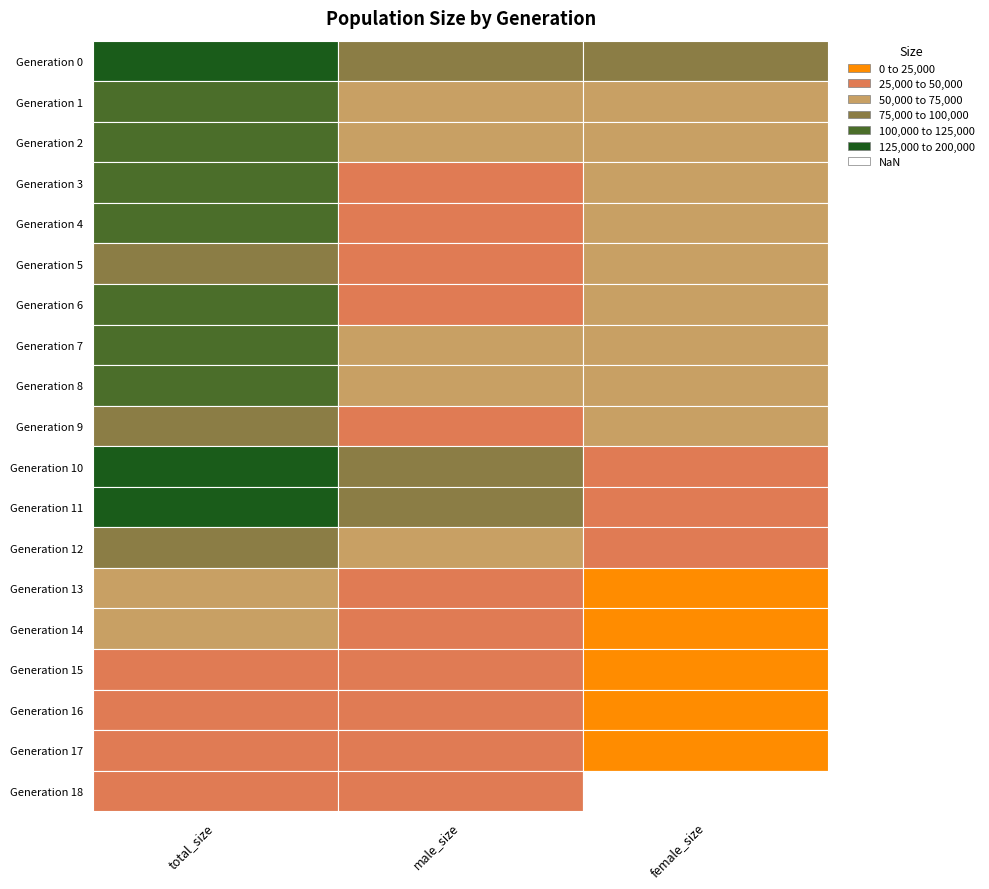

How many 11 values are between 49957 and 125237?

3